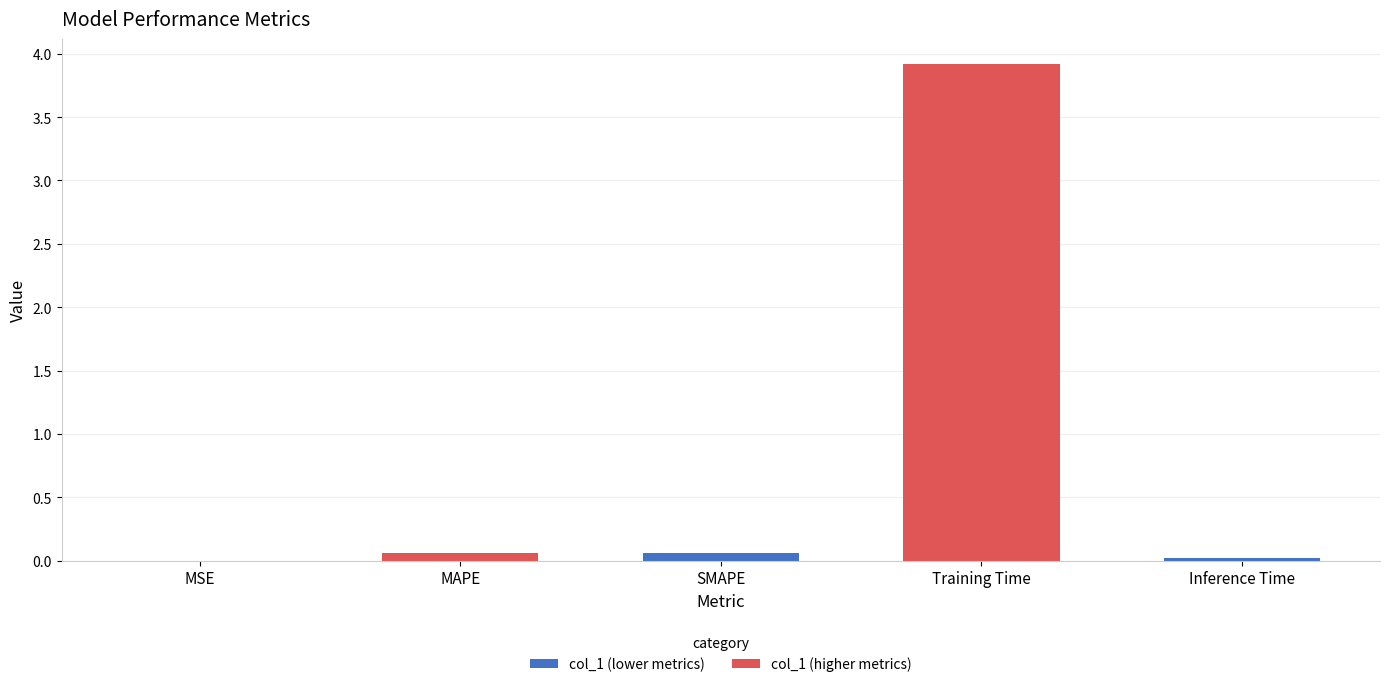

True or false: the data shows 3.9 at Training Time.

True